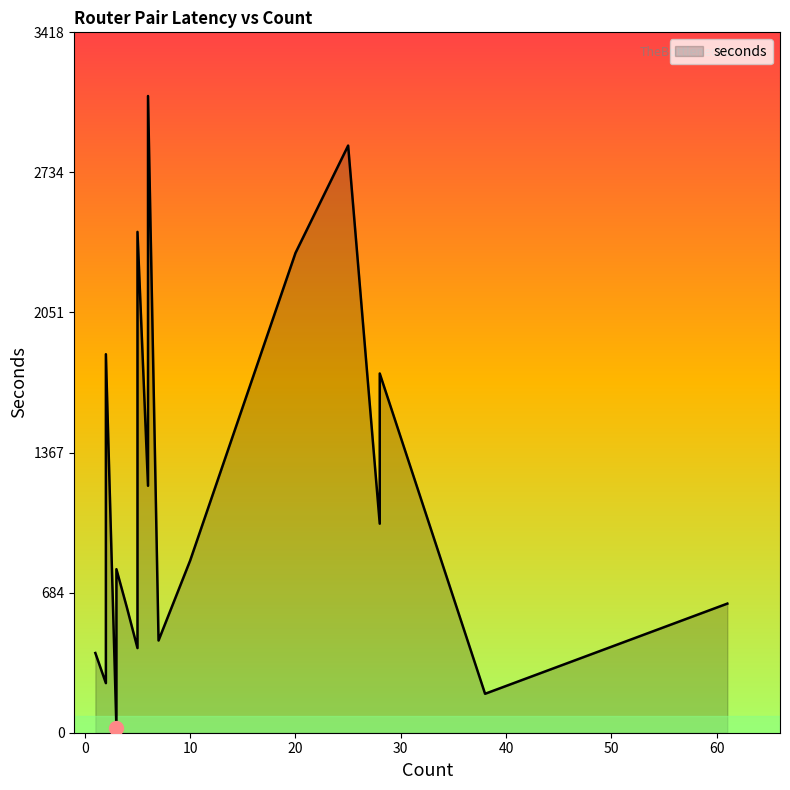

Is it true that the value at 2 is 1847?

True